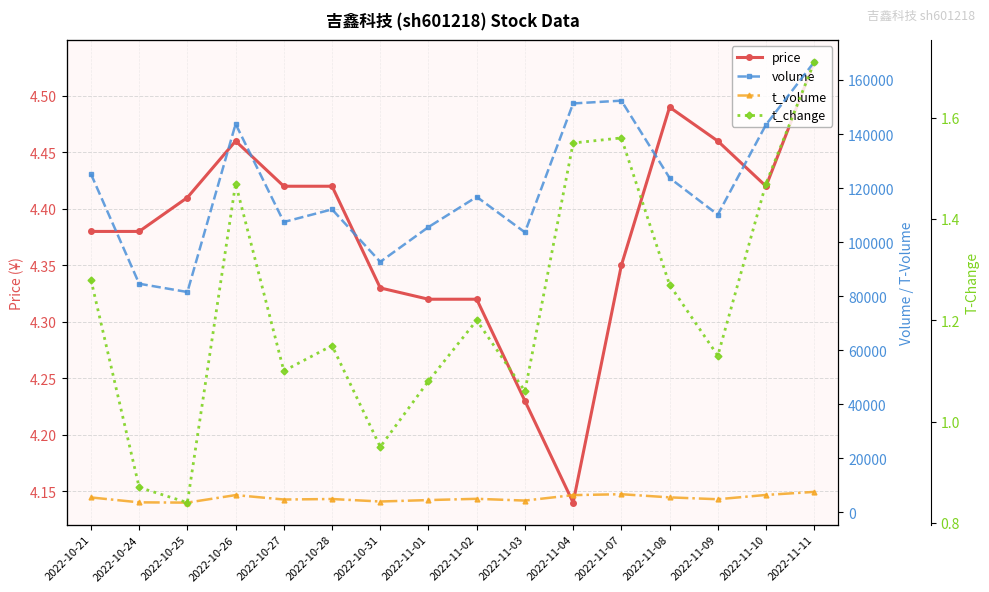

Which category has the lowest value in the volume series?

2022-10-25